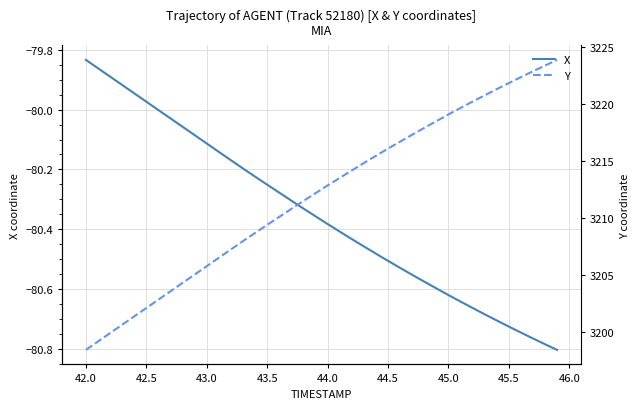

How many values in the X series exceed -80?

6